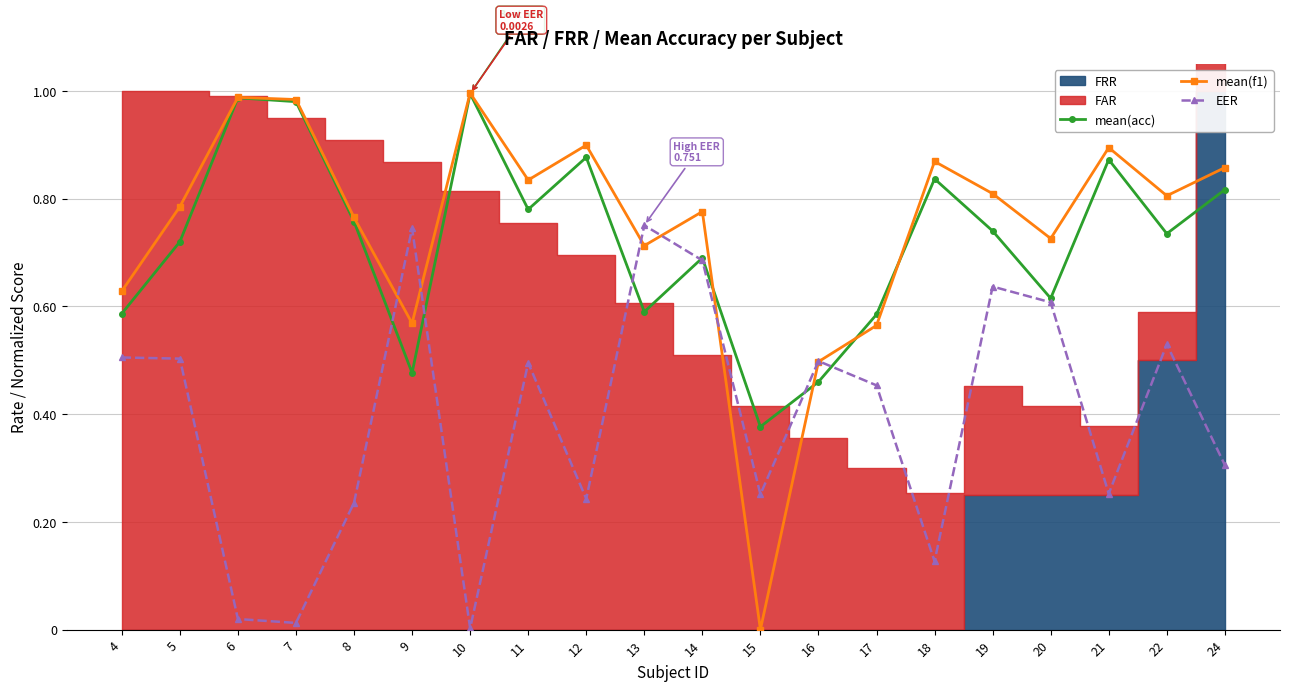

What is the difference between the mean(f1) values at 9 and 12?

0.3